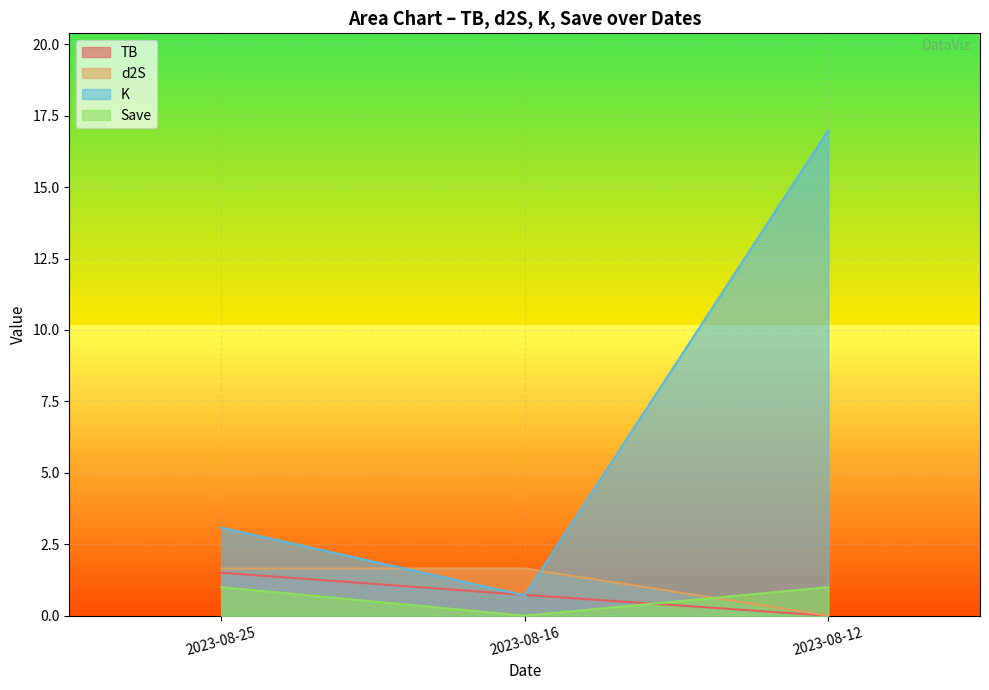

What is the average value of the Save series?

0.7